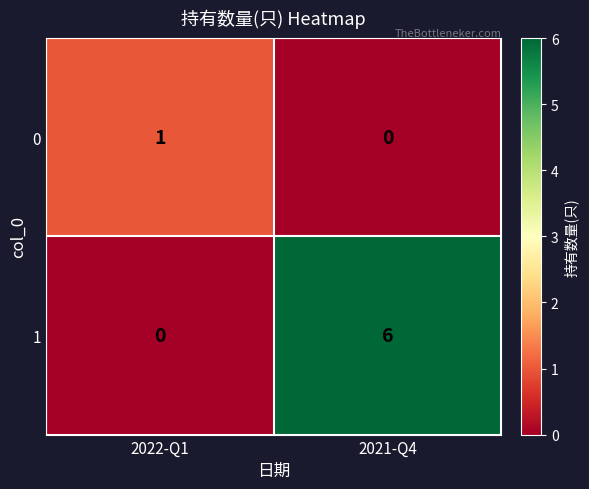

At which category is the sum across all series the highest?

2021-Q4